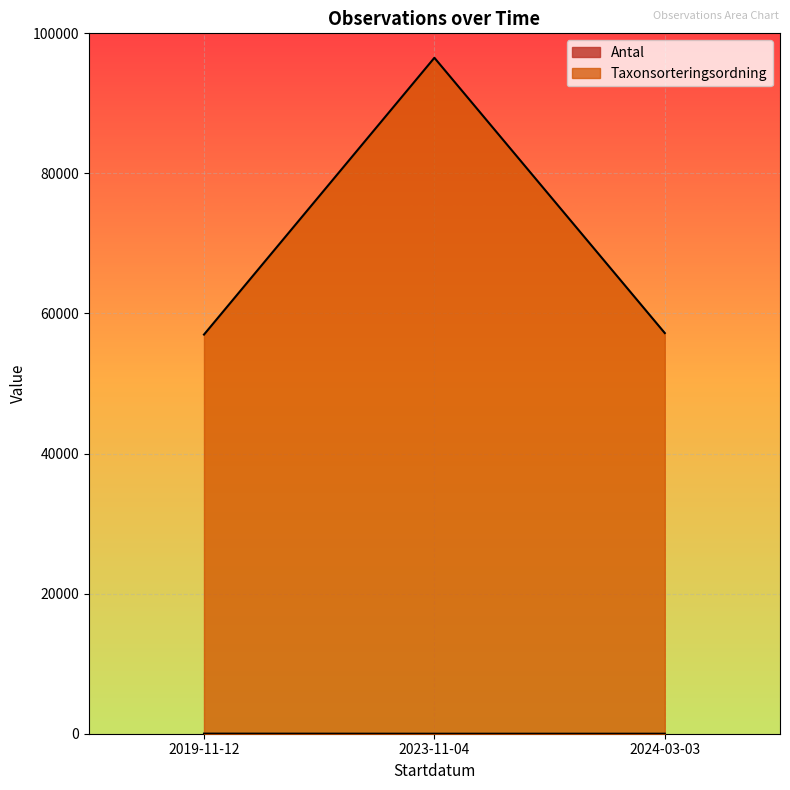

Reading left to right, extract all data points from this chart.

Antal: 2019-11-12=14	2023-11-04=1	2024-03-03=1
Taxonsorteringsordning: 2019-11-12=56990	2023-11-04=96508	2024-03-03=57206